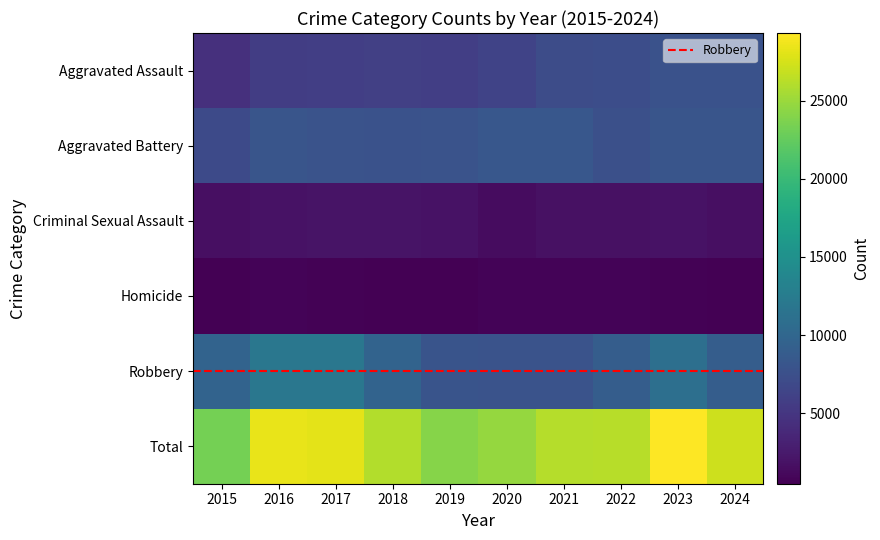

The Total series shows 26049 at 2018. True or false?

True